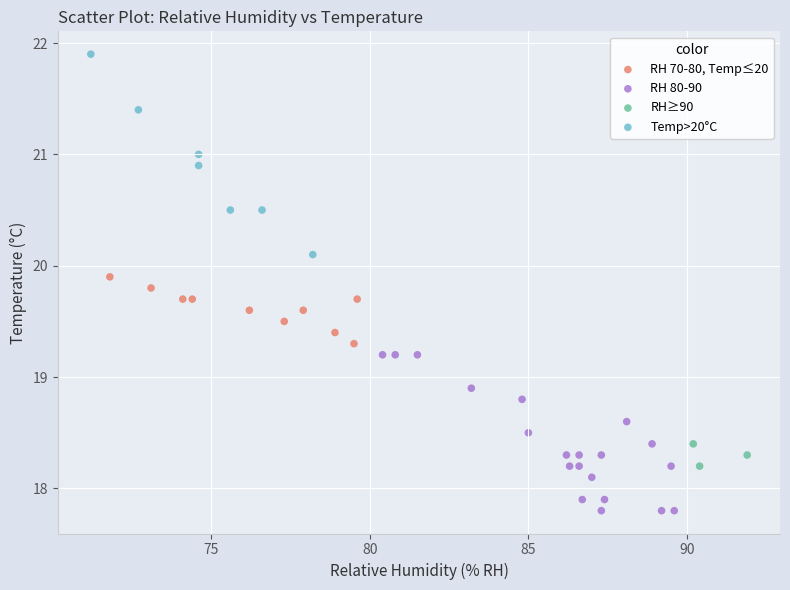

Which series contains the lowest Y value?

RH 80-90